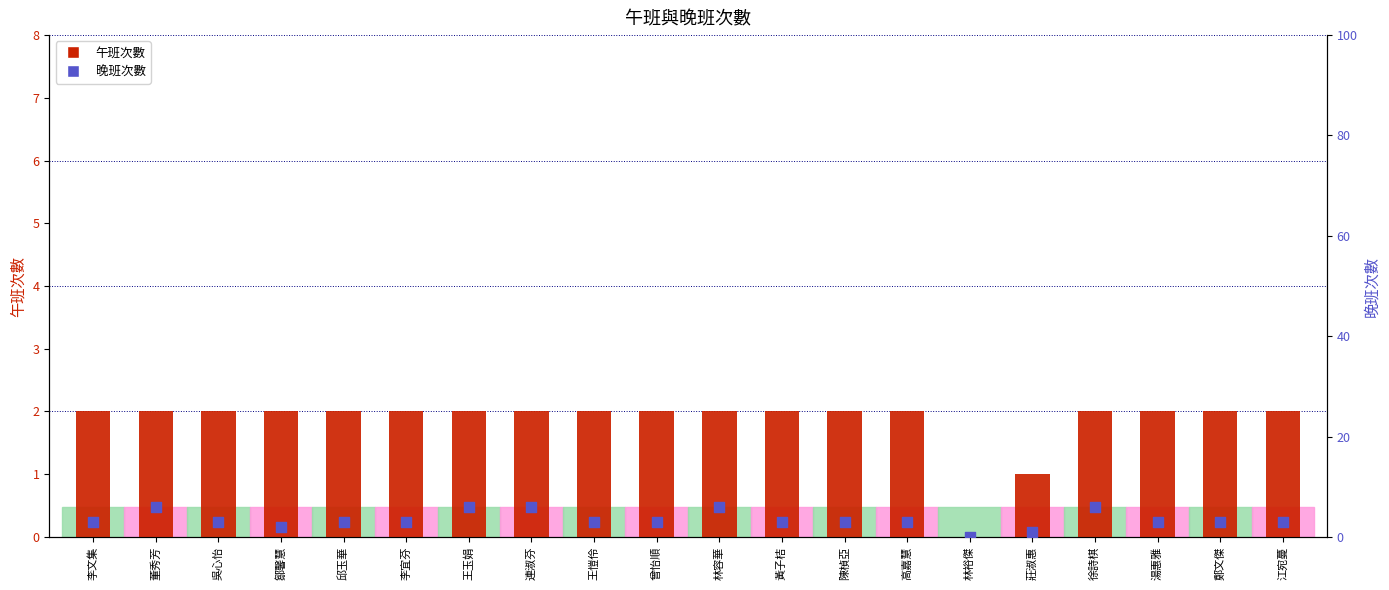

What is the total value across all series at 王玉娟?

8